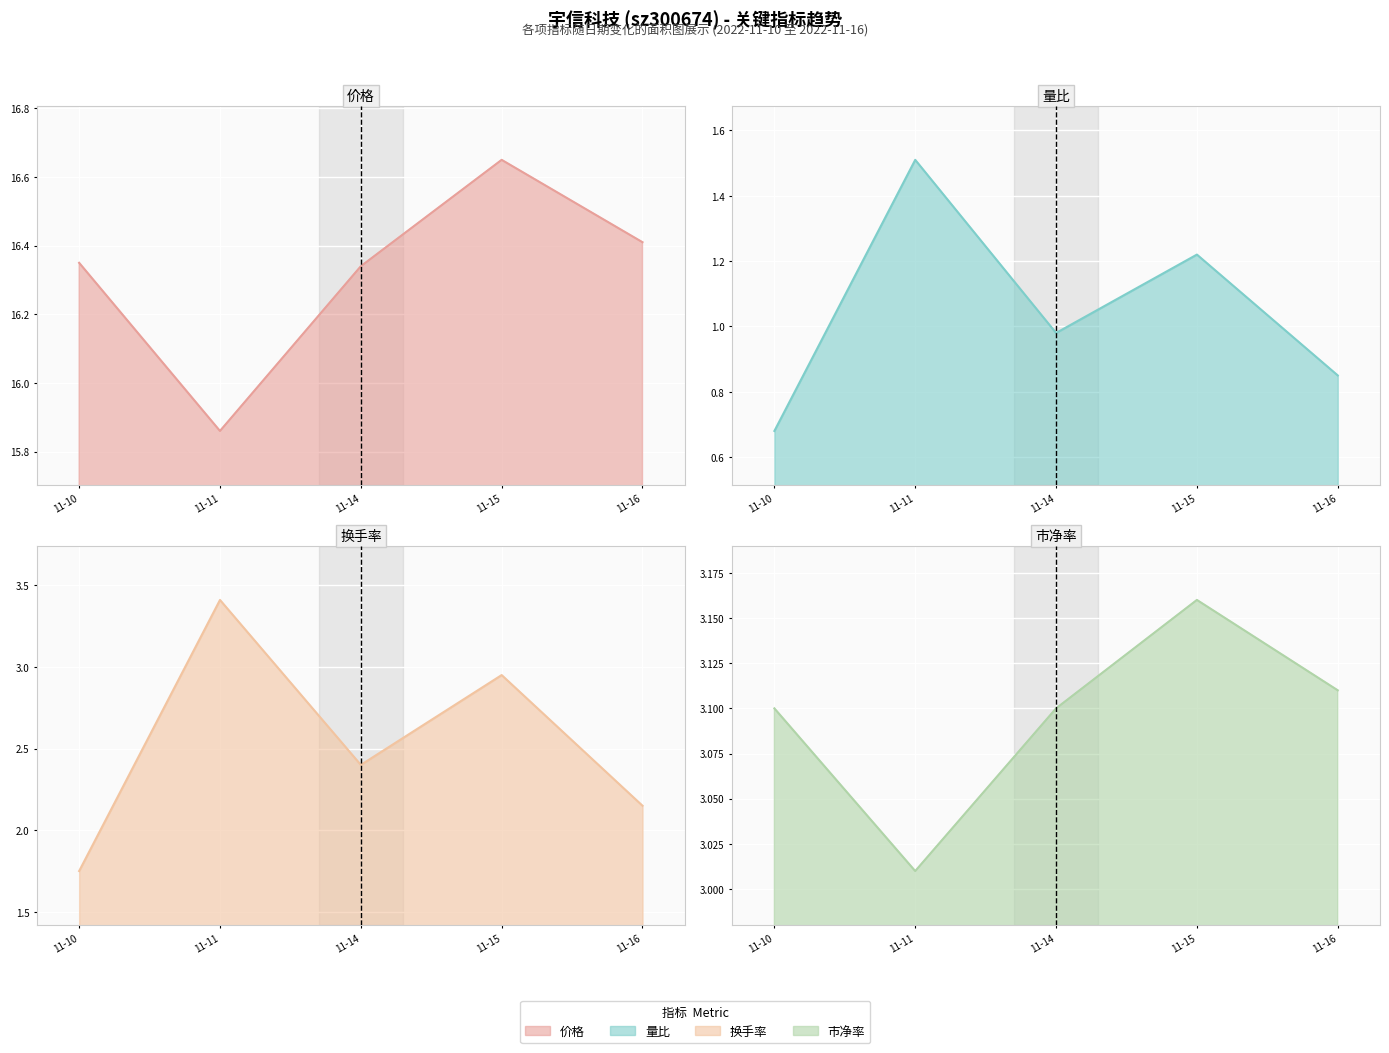

How many lines are shown in the chart?

4